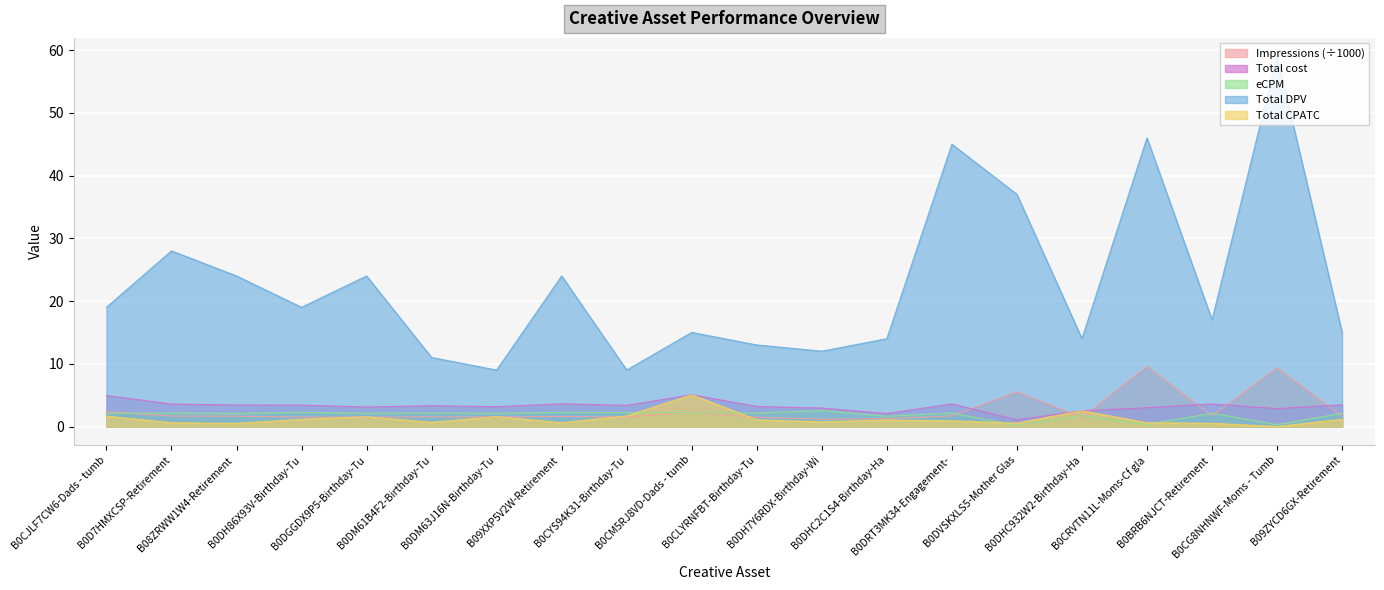

Which series has the largest range (max minus min)?

Total DPV